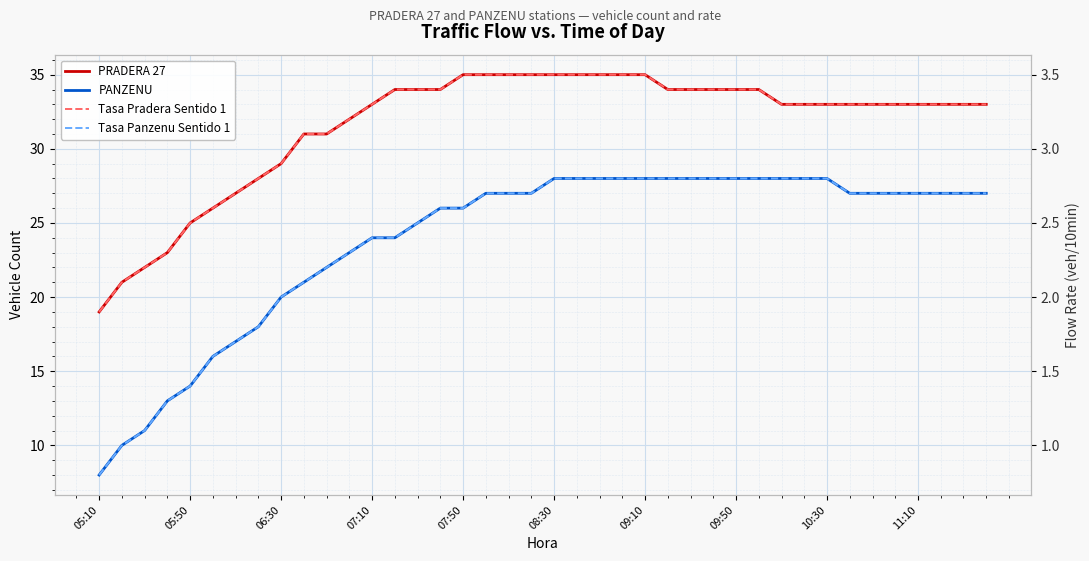

How many lines are shown in the chart?

4